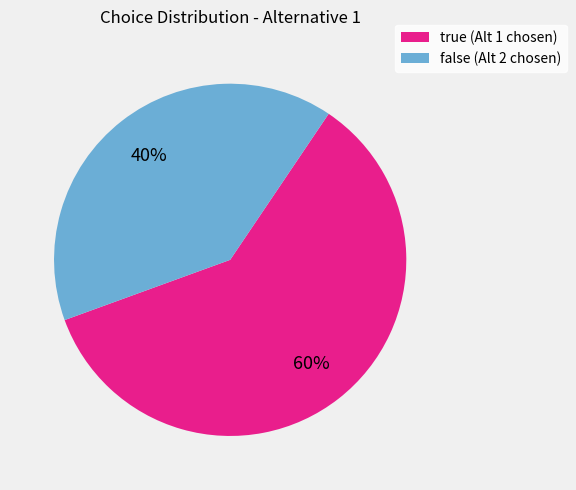

Which slice is the smallest?

false